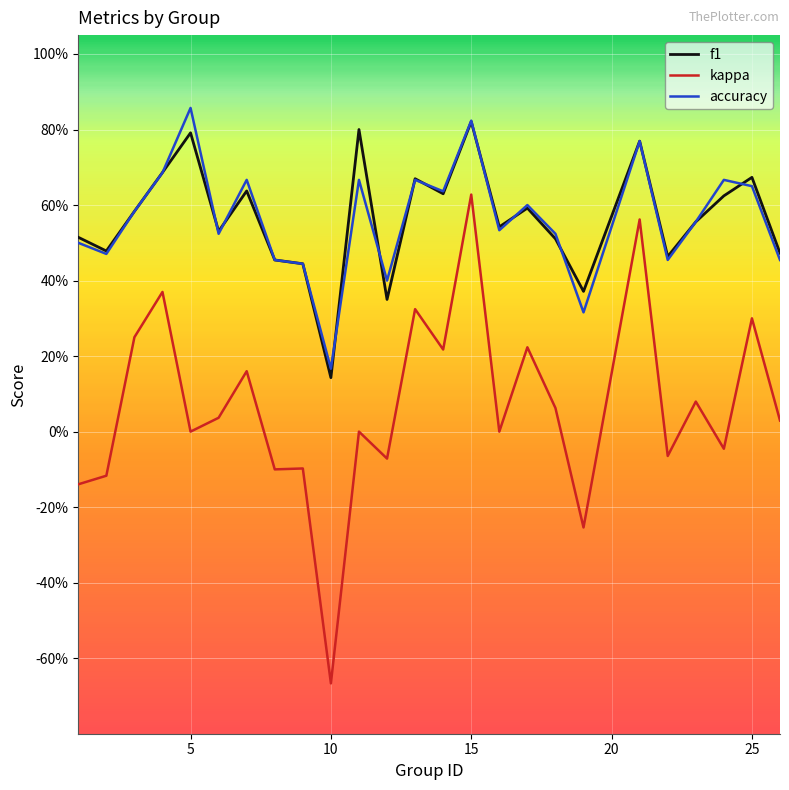

What is the difference between the maximum and minimum values in the f1 series?

0.7